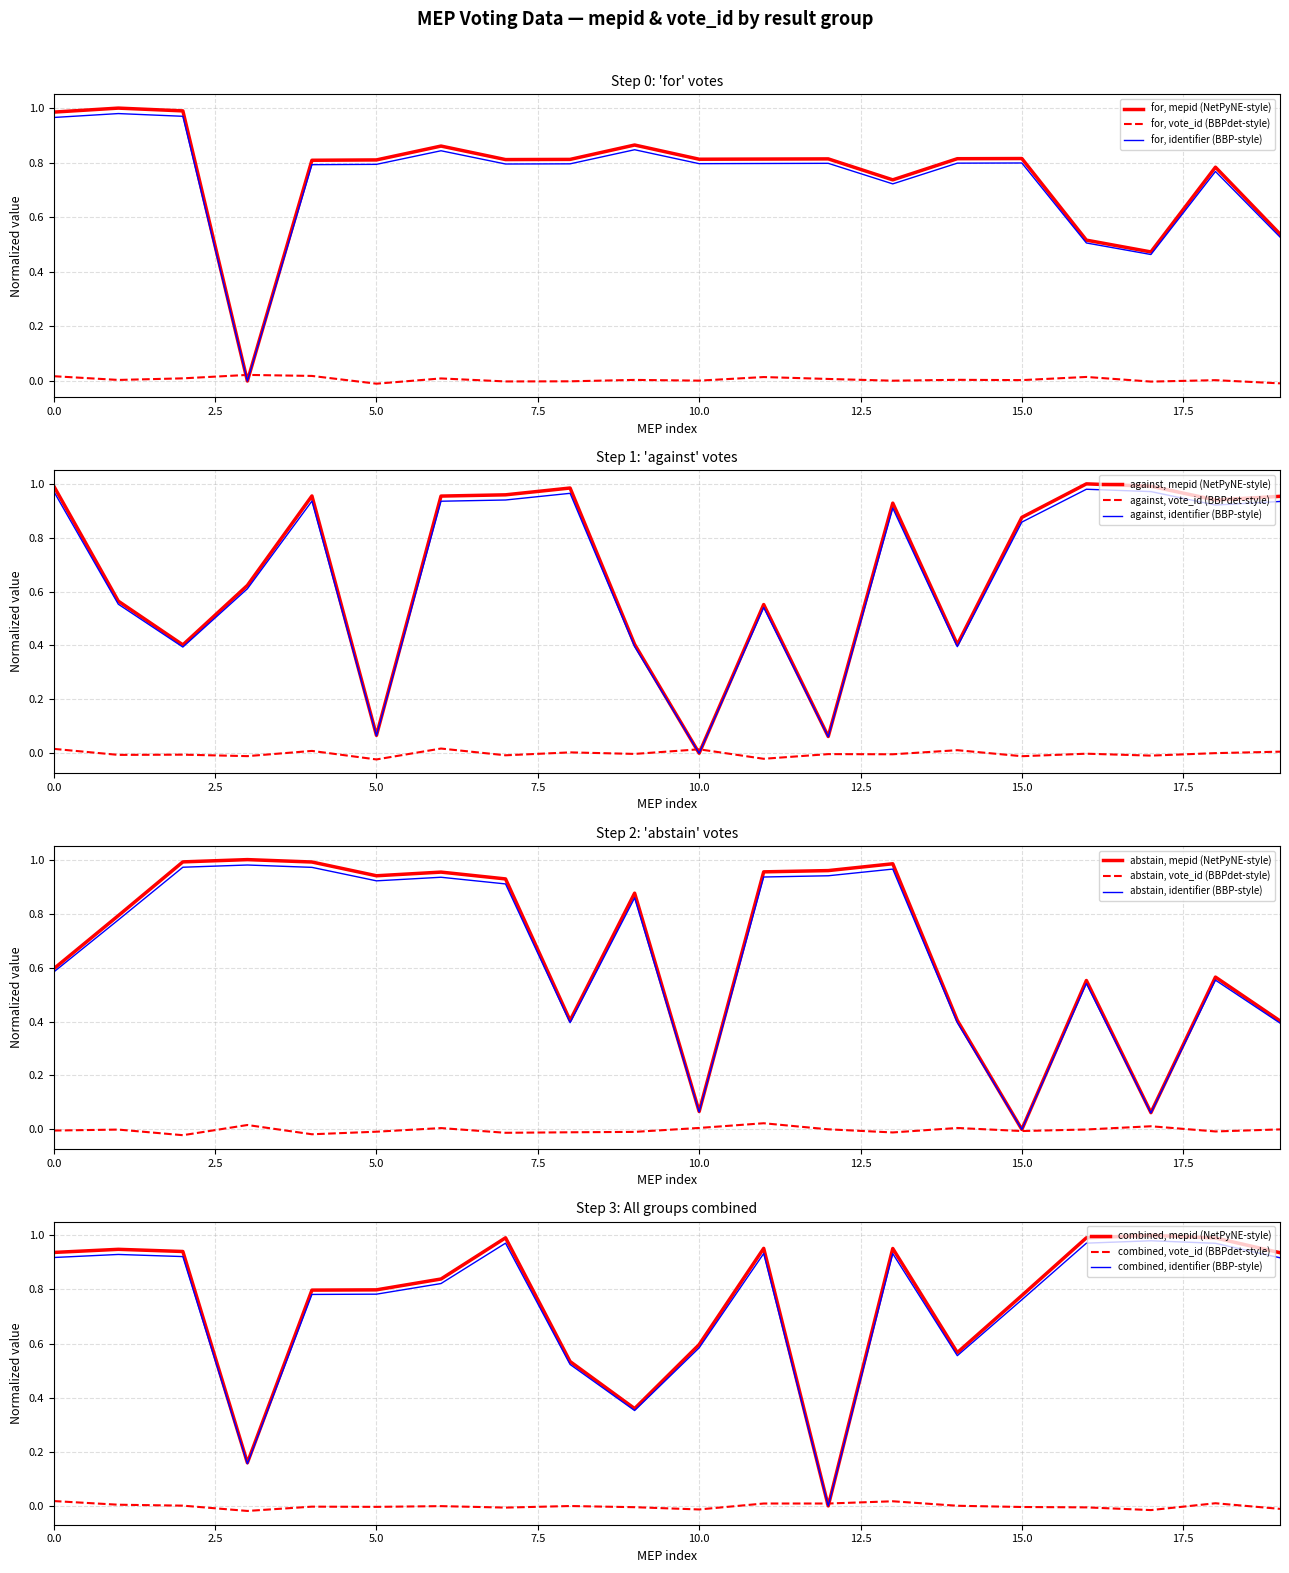

What is the difference between the second highest and second lowest values in the for series?

0.5